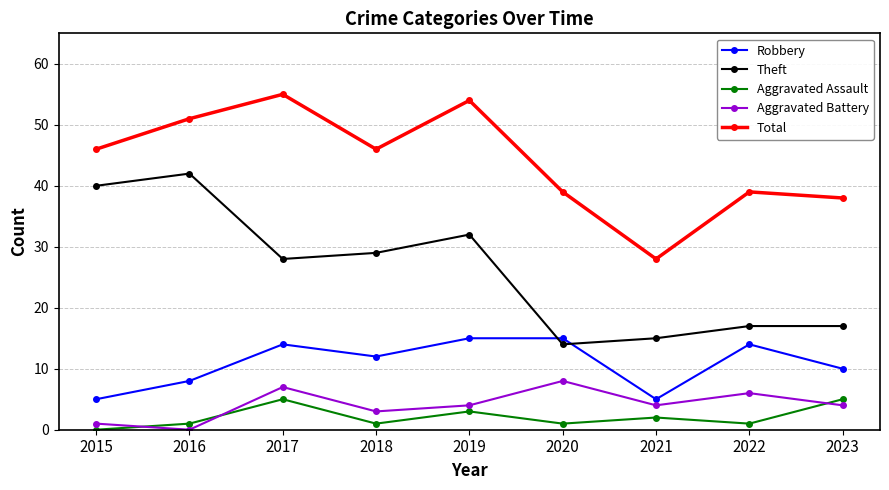

The Robbery series shows 15 at 2023. True or false?

False